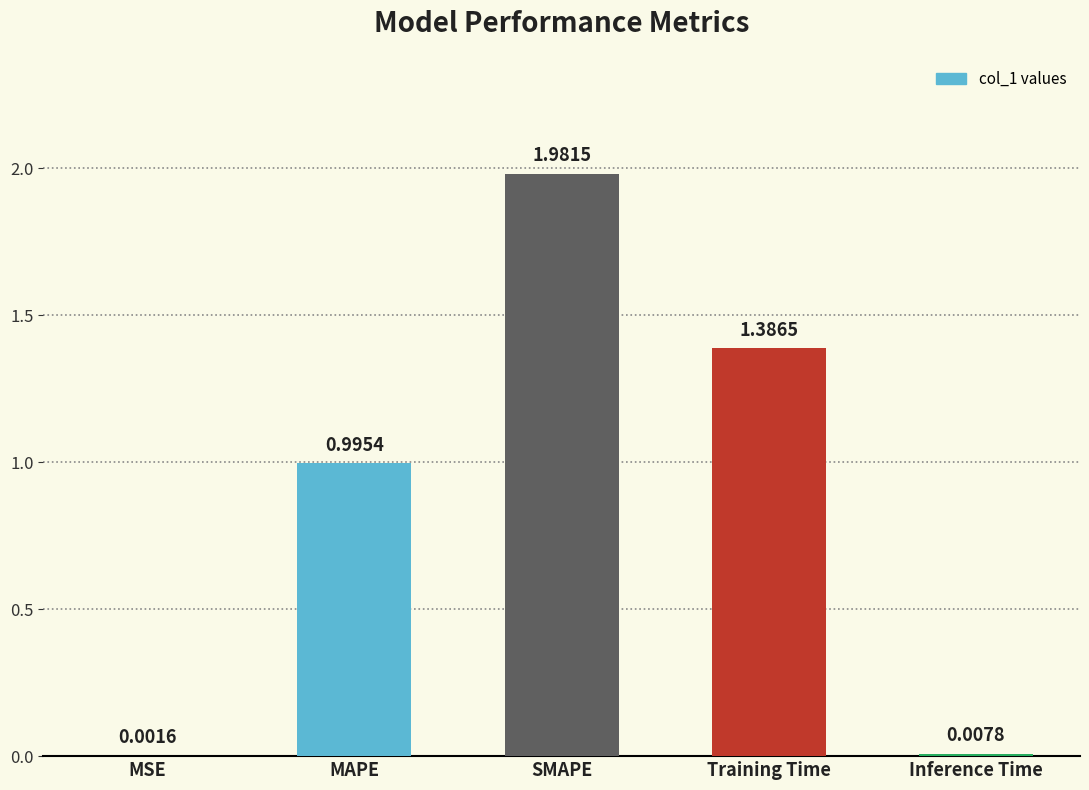

What is the sum of all values?

4.4